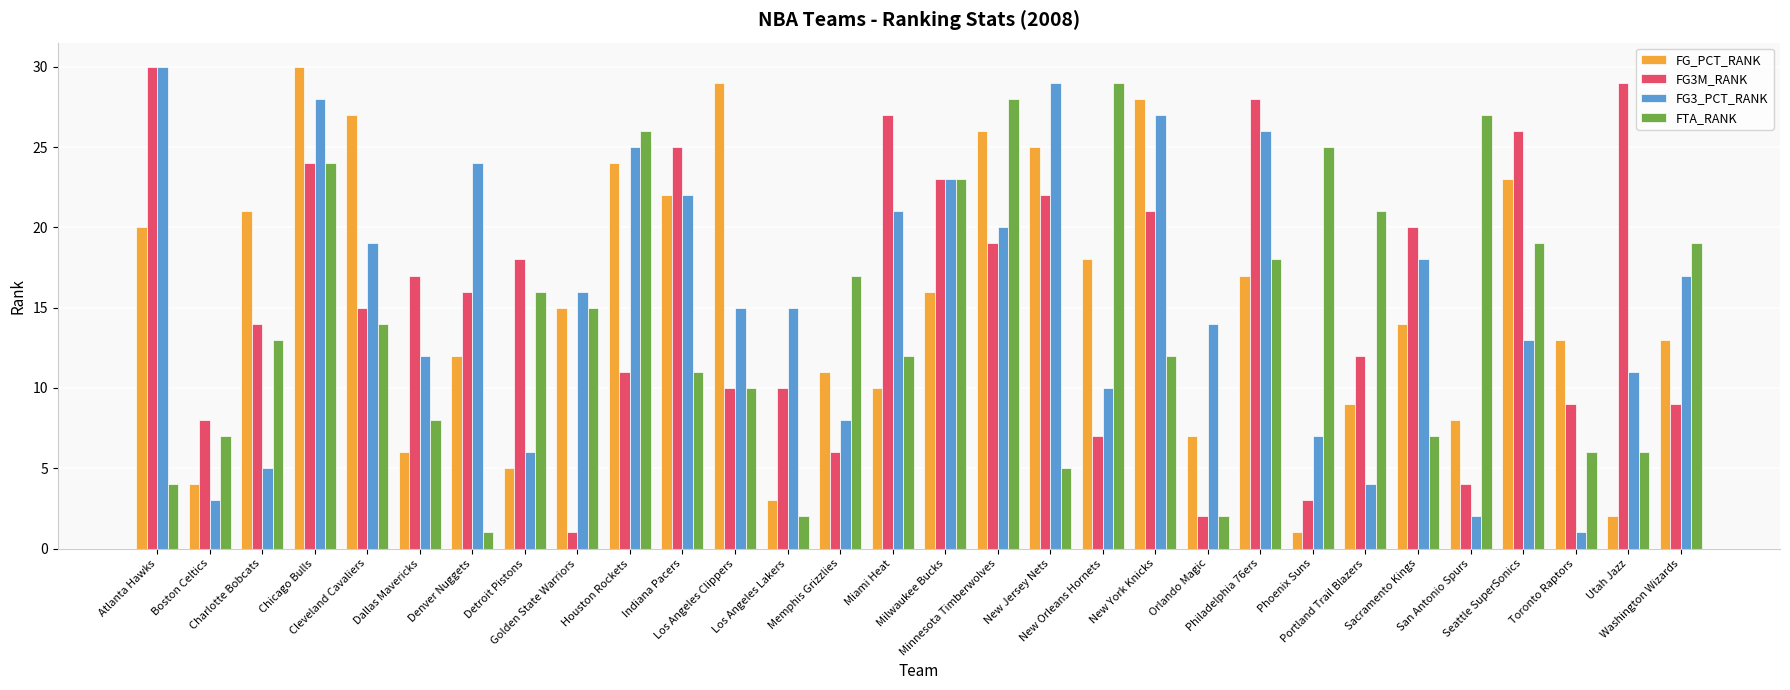

What is the difference between the FG3M_RANK values at Denver Nuggets and New York Knicks?

5